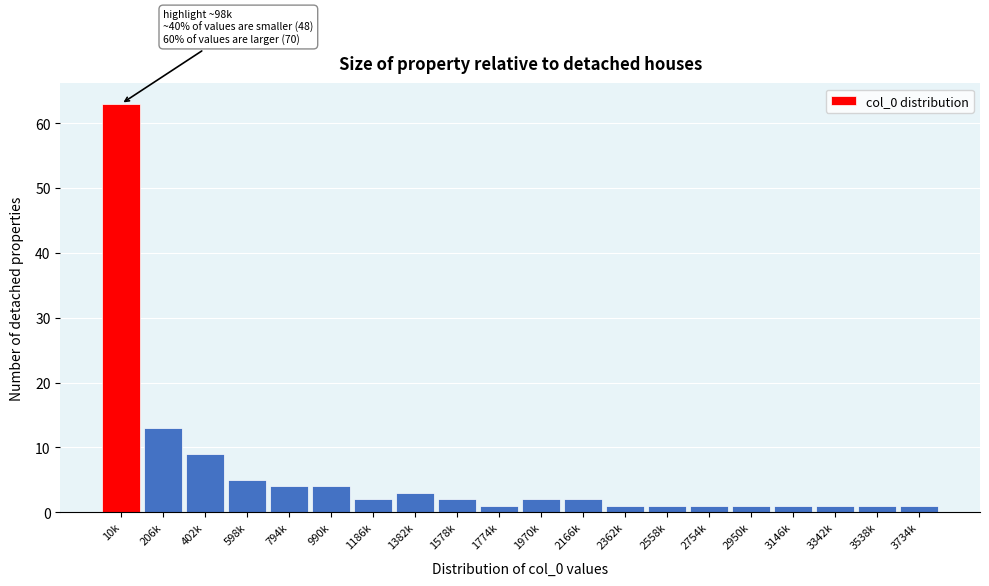

Reading left to right, extract all data points from this chart.

63	13	9	5	4	4	2	3	2	1	2	2	1	1	1	1	1	1	1	1